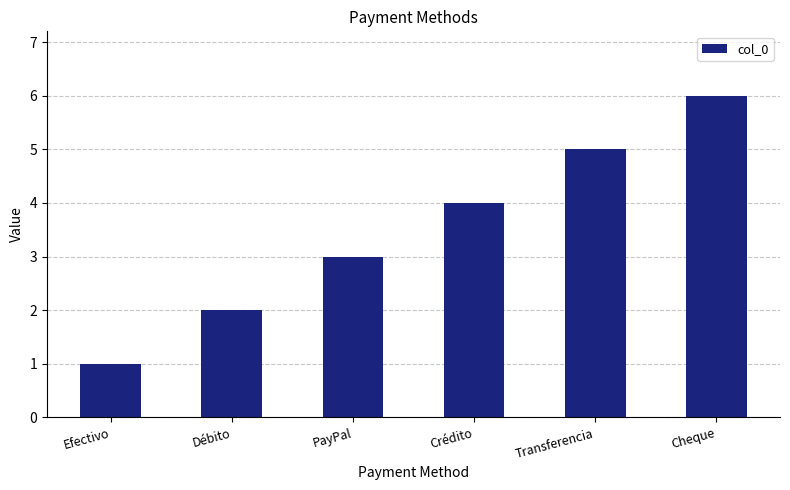

Reading left to right, extract all data points from this chart.

1	2	3	4	5	6